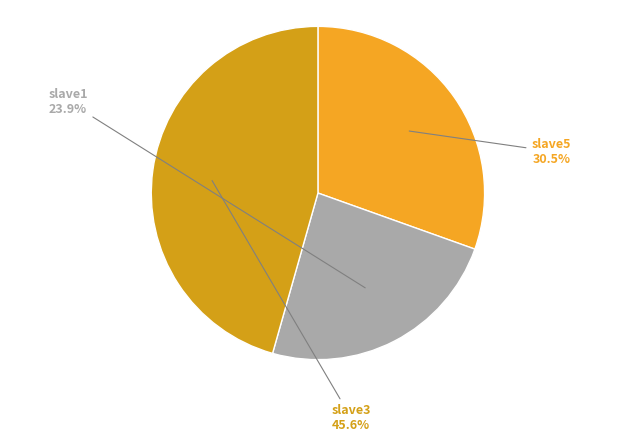

To the nearest percent, what is the combined percentage of slave1 and slave3?

70%